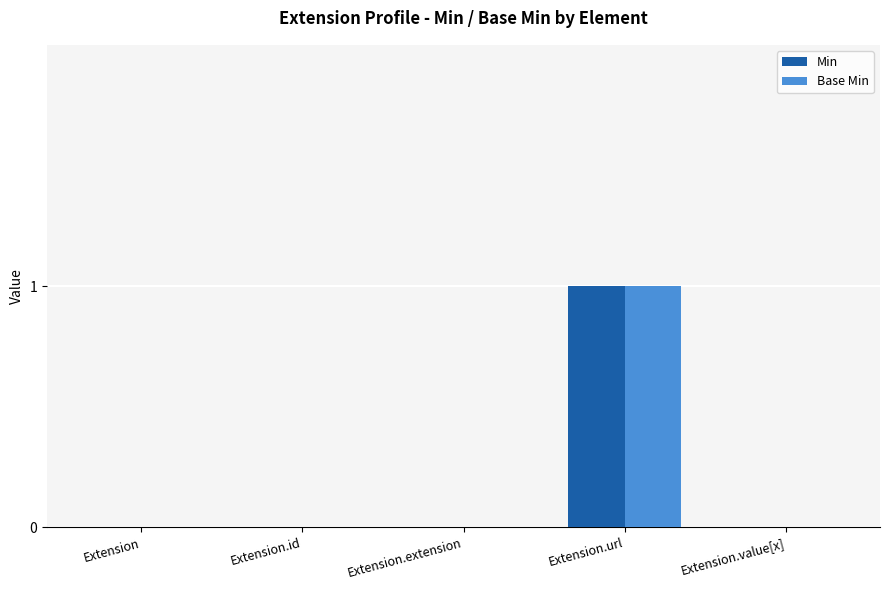

At which category does the chart reach its peak across all series?

Extension.url